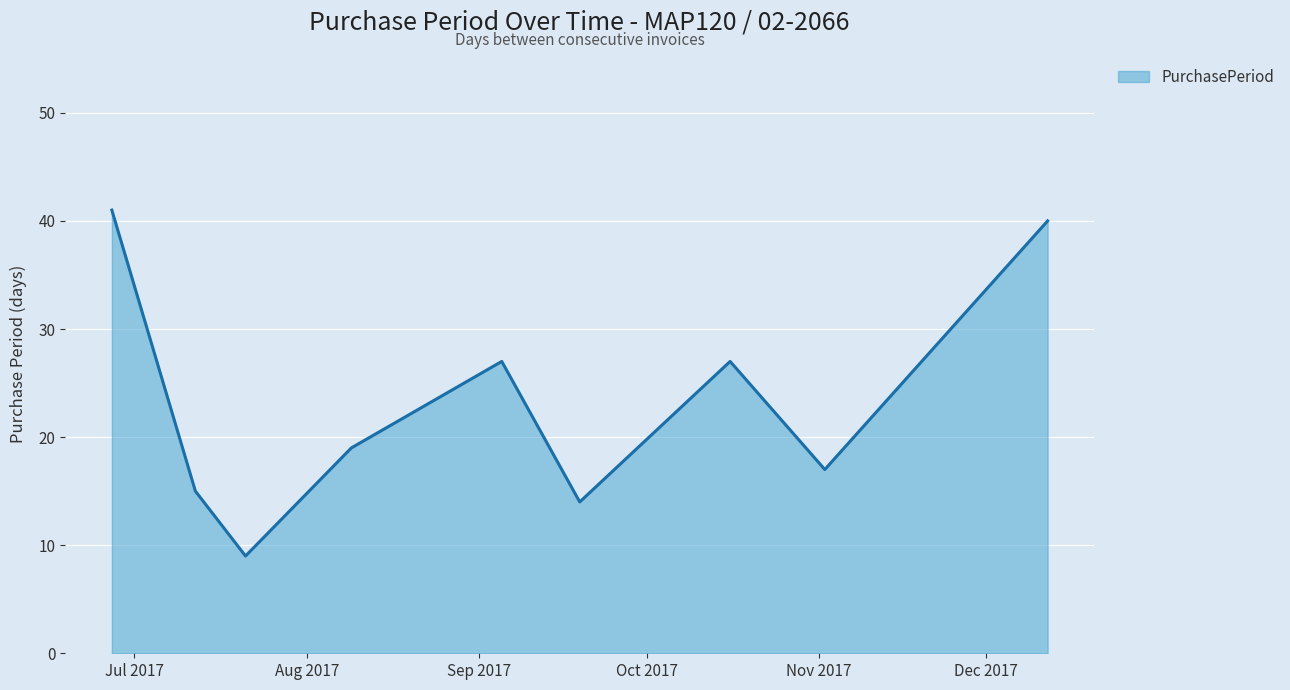

What is the difference between the maximum and minimum values?

32